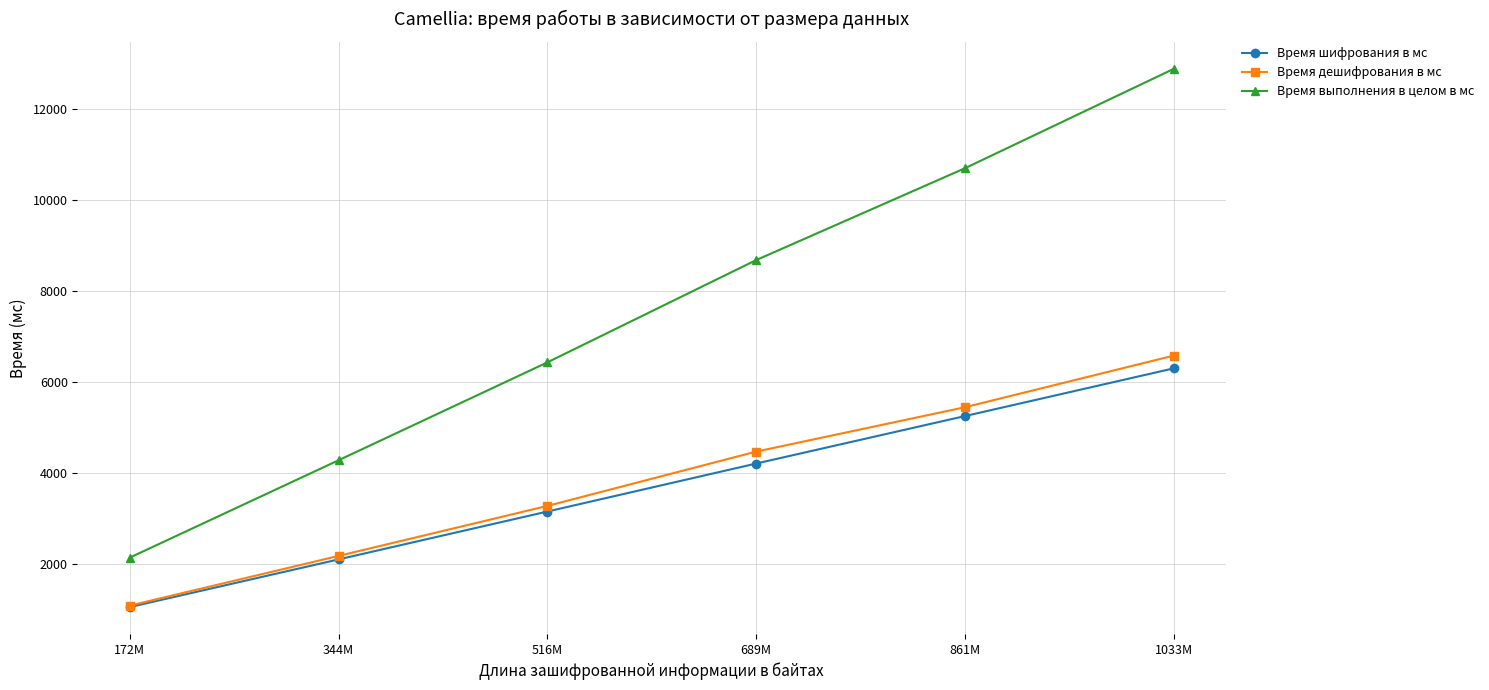

What is the total value across all series at 516M?

12858